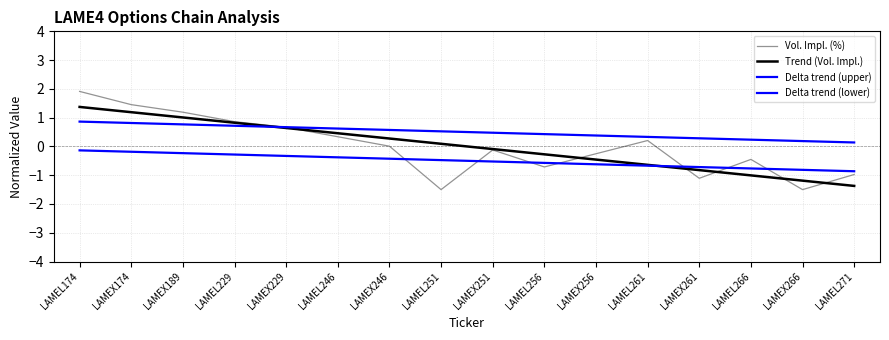

Rank the series at LAMEX189 from highest to lowest value.

Vol. Impl. (%), Trend (Vol. Impl.), Delta trend (upper), Delta trend (lower)